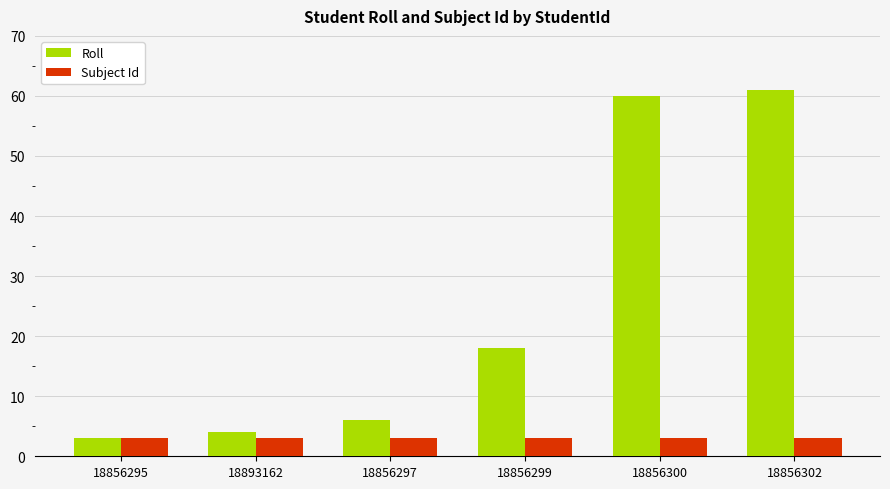

What is the highest value of the Roll series?

61